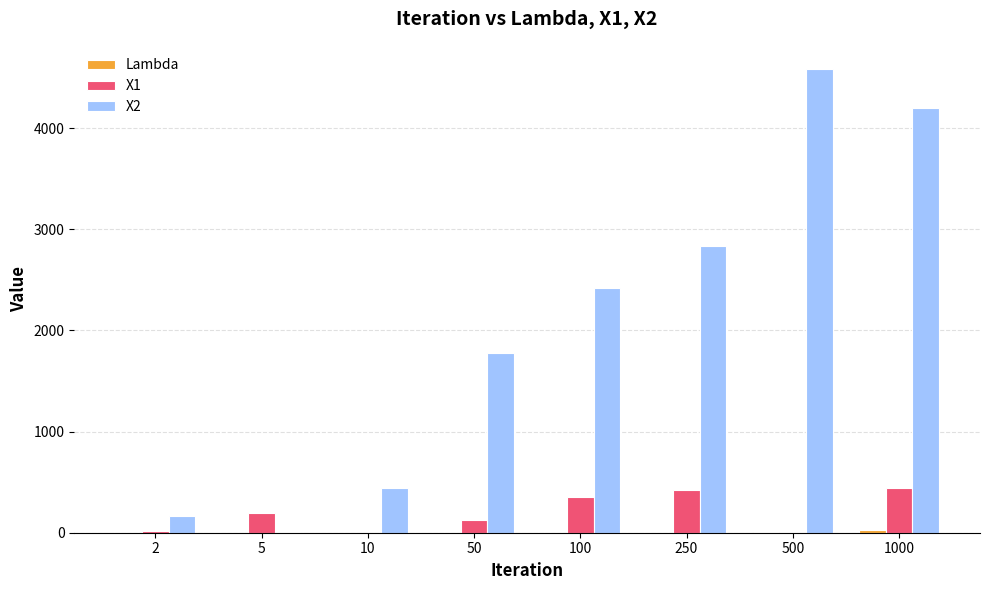

What is the greatest value displayed?

4586